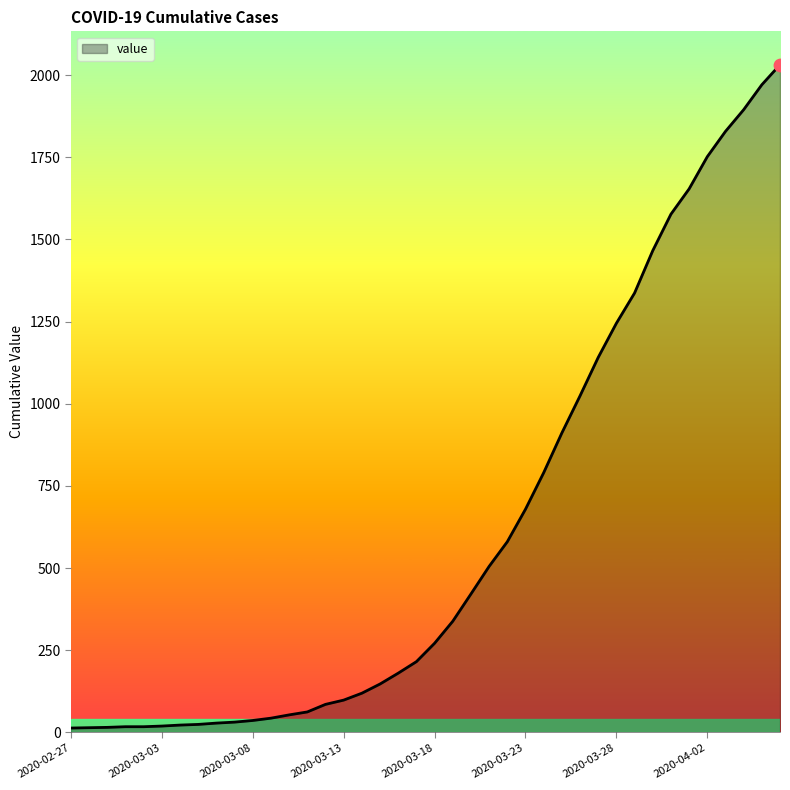

What is the greatest value displayed?

2032